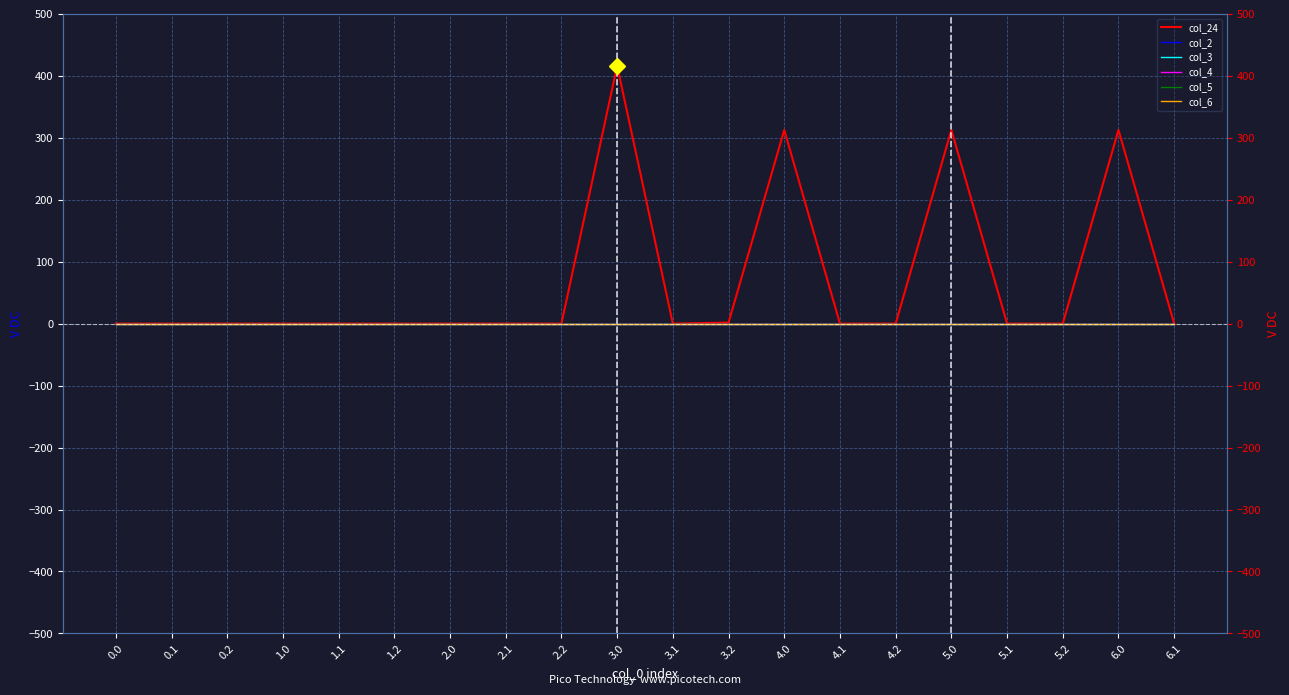

What is the label of the 7th point from the left?

2.0